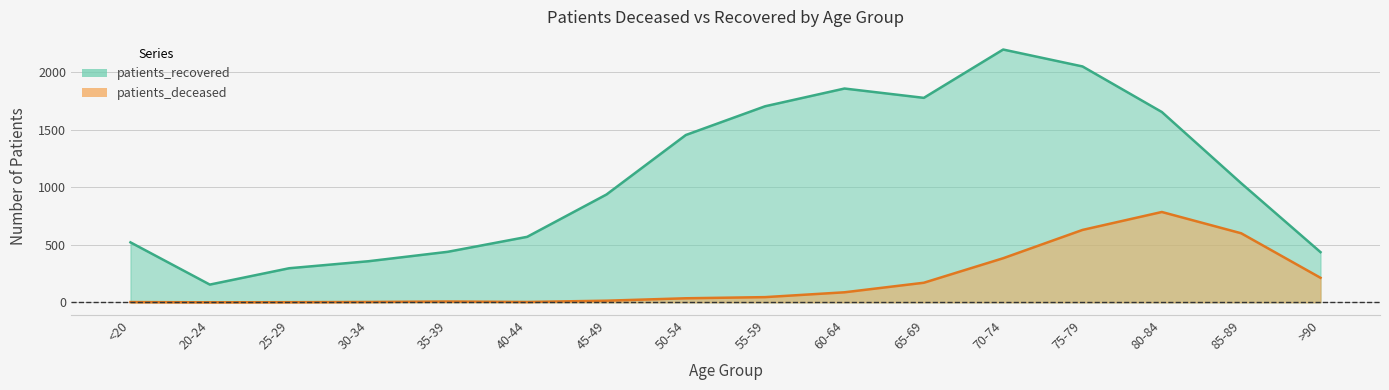

Reading left to right, extract all data points from this chart.

patients_deceased: 2	0	1	3	7	3	14	35	45	87	170	383	629	785	600	213
patients_recovered: 521	154	296	357	439	569	937	1454	1704	1858	1777	2197	2050	1654	1035	436